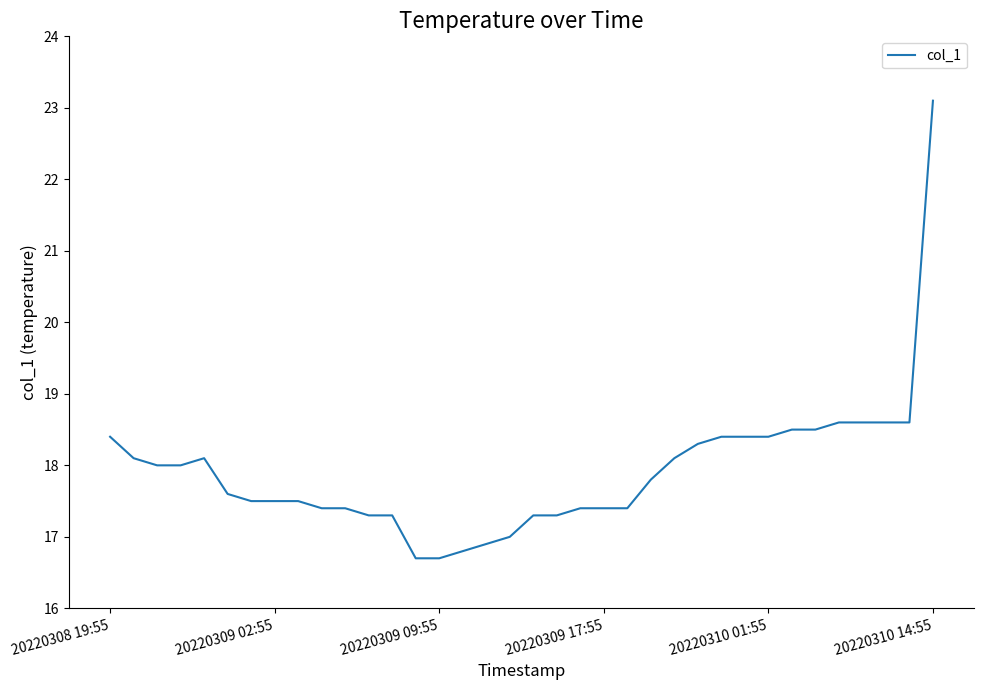

What is the minimum value shown in the chart?

16.7